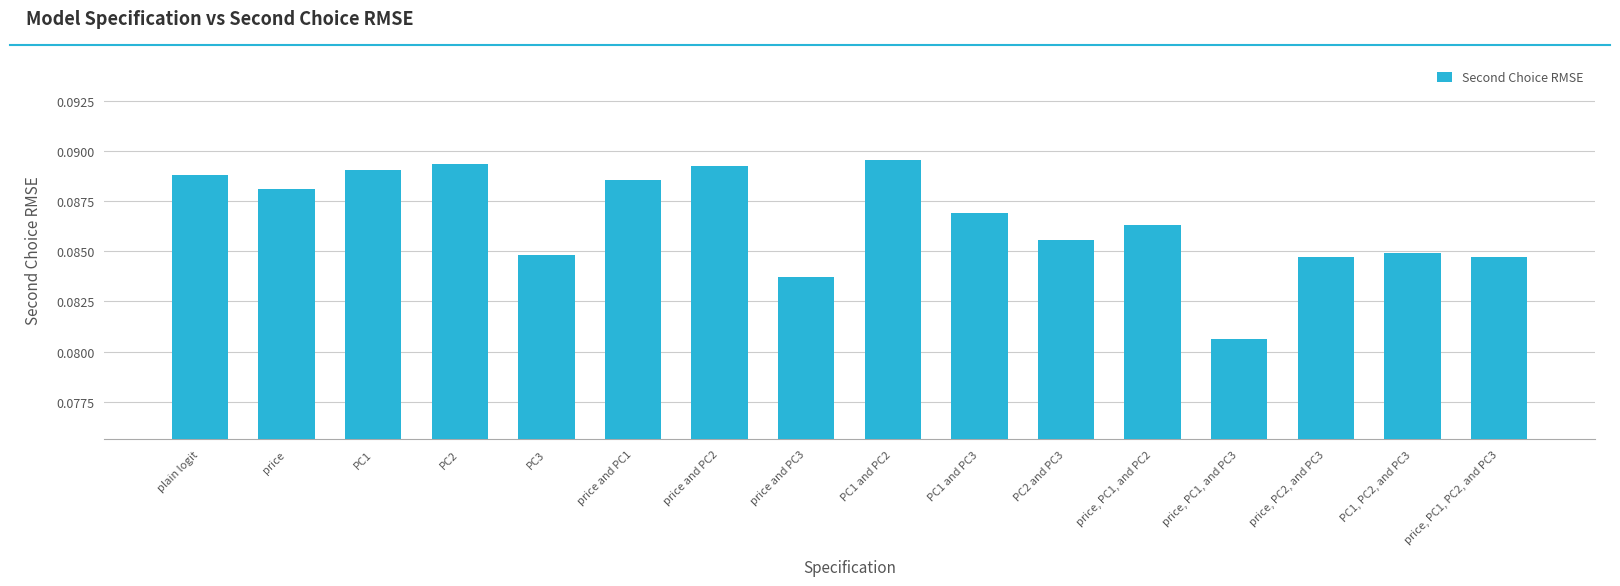

The value at PC3 is 0.0. True or false?

False